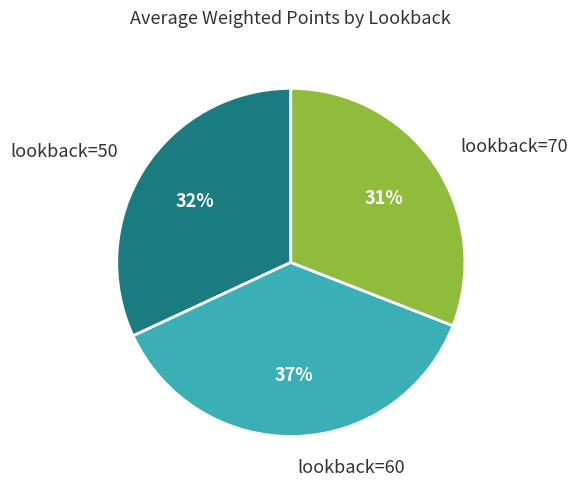

Approximately how many times larger is the value at lookback=70 compared to lookback=50?

1.0